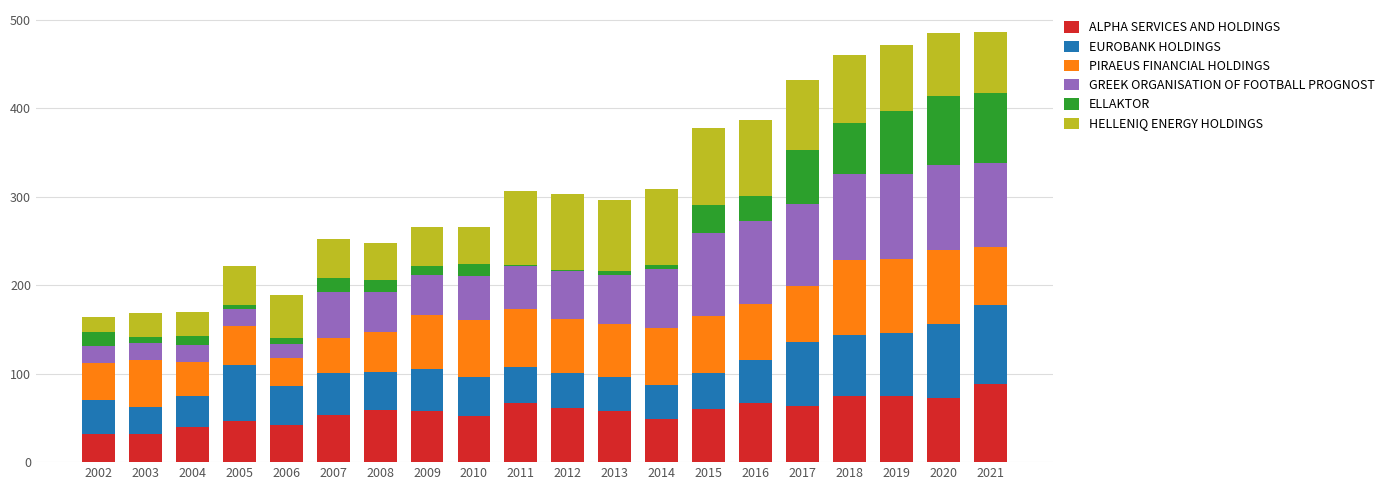

Are the bars grouped side by side (vs. stacked)?

No